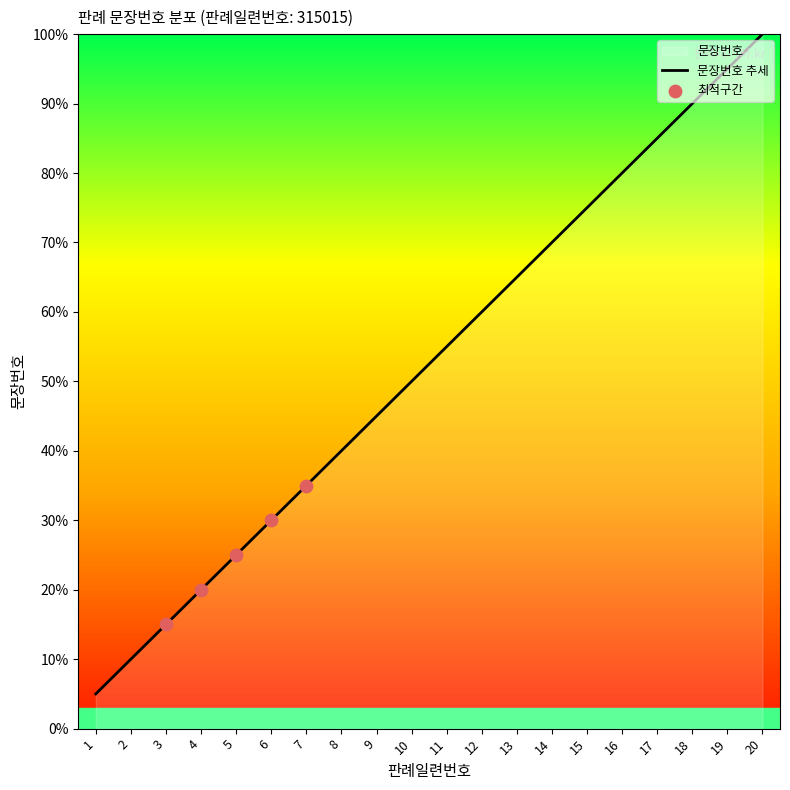

Approximately how many times larger is the value at 12 compared to 8?

1.5